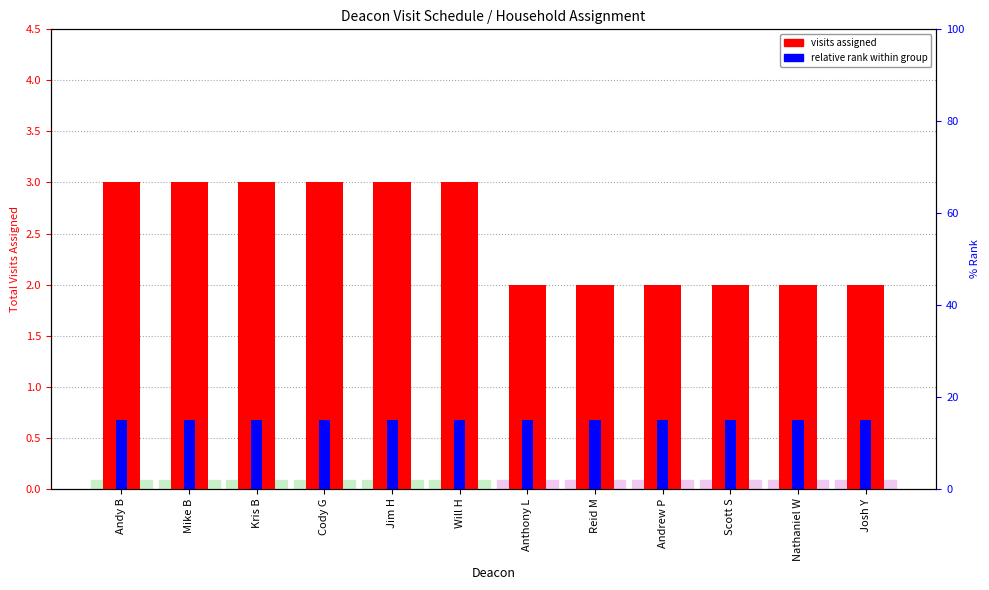

What are all the series names shown in the legend?

visits assigned, relative rank